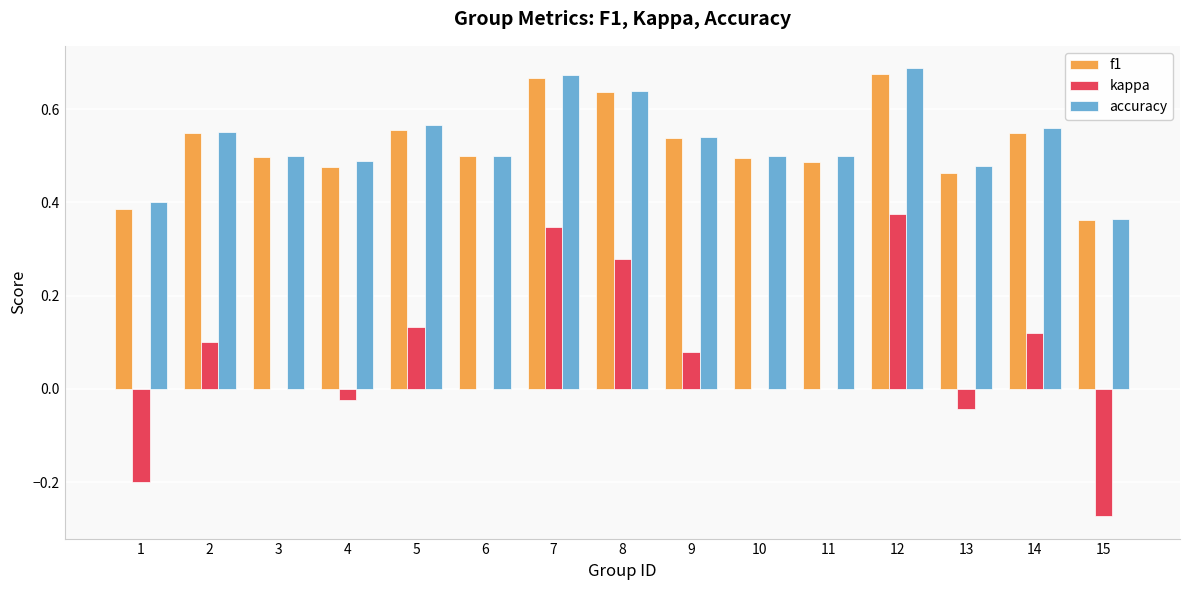

Between 4 and 12, which series saw the biggest shift?

kappa